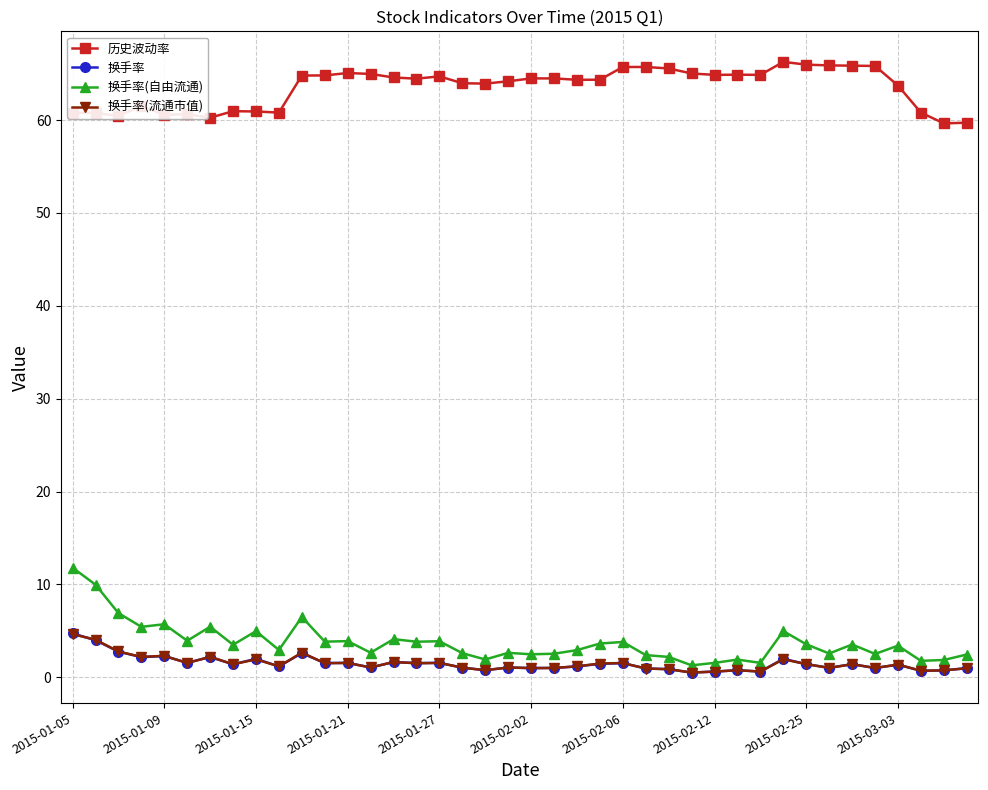

What is the value of the 换手率(自由流通) point at the 15th from the left?

4.1